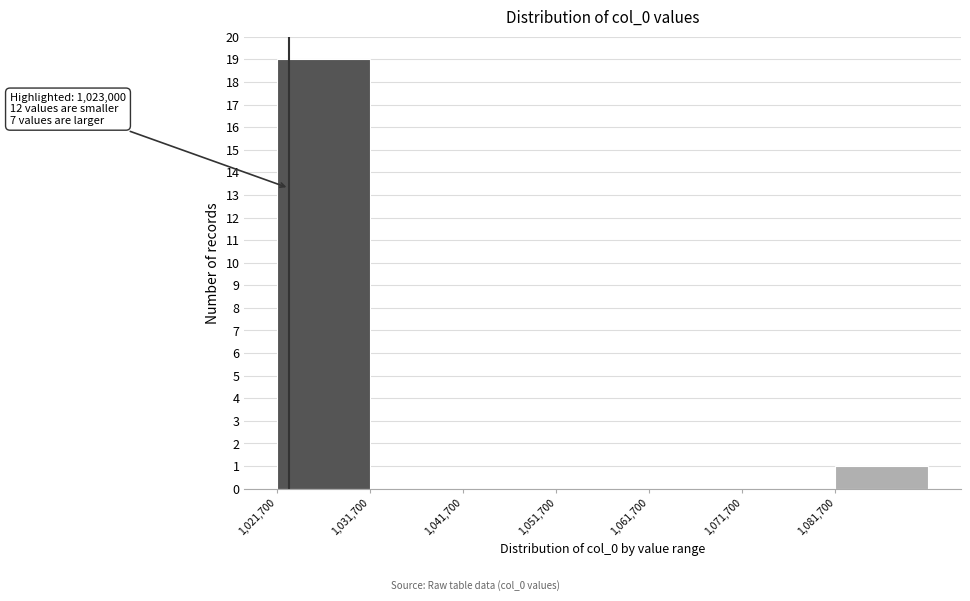

Over which range of the x-axis is the bar tallest?

1021700 to 1031700